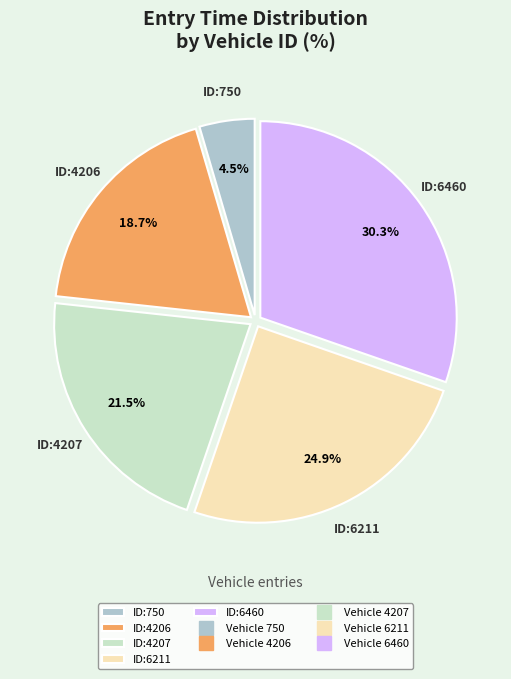

To the nearest percent, what is the difference between the largest and smallest slice percentages?

26%